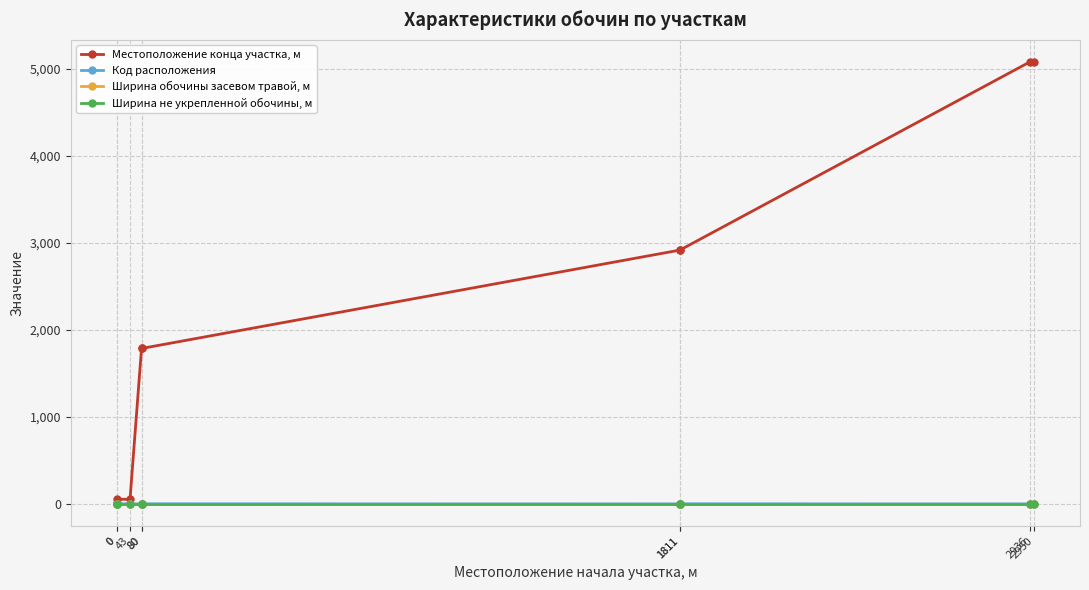

What is the highest value of the Код расположения series?

2